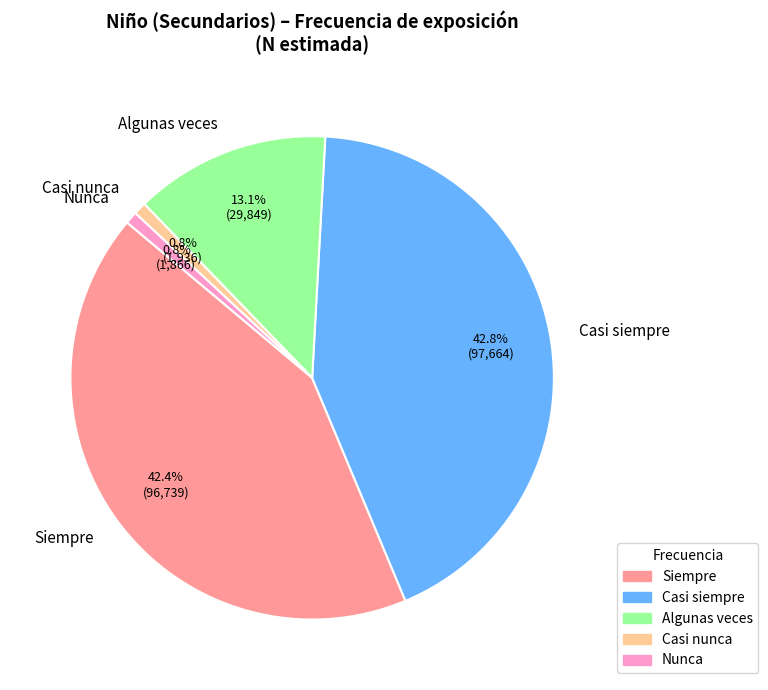

The Nunca slice represents 11% of the pie. True or false?

False